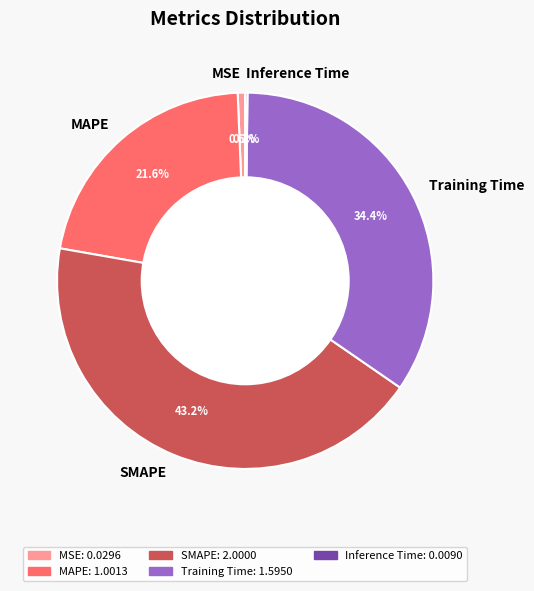

Which has a higher value, Training Time or MSE?

Training Time